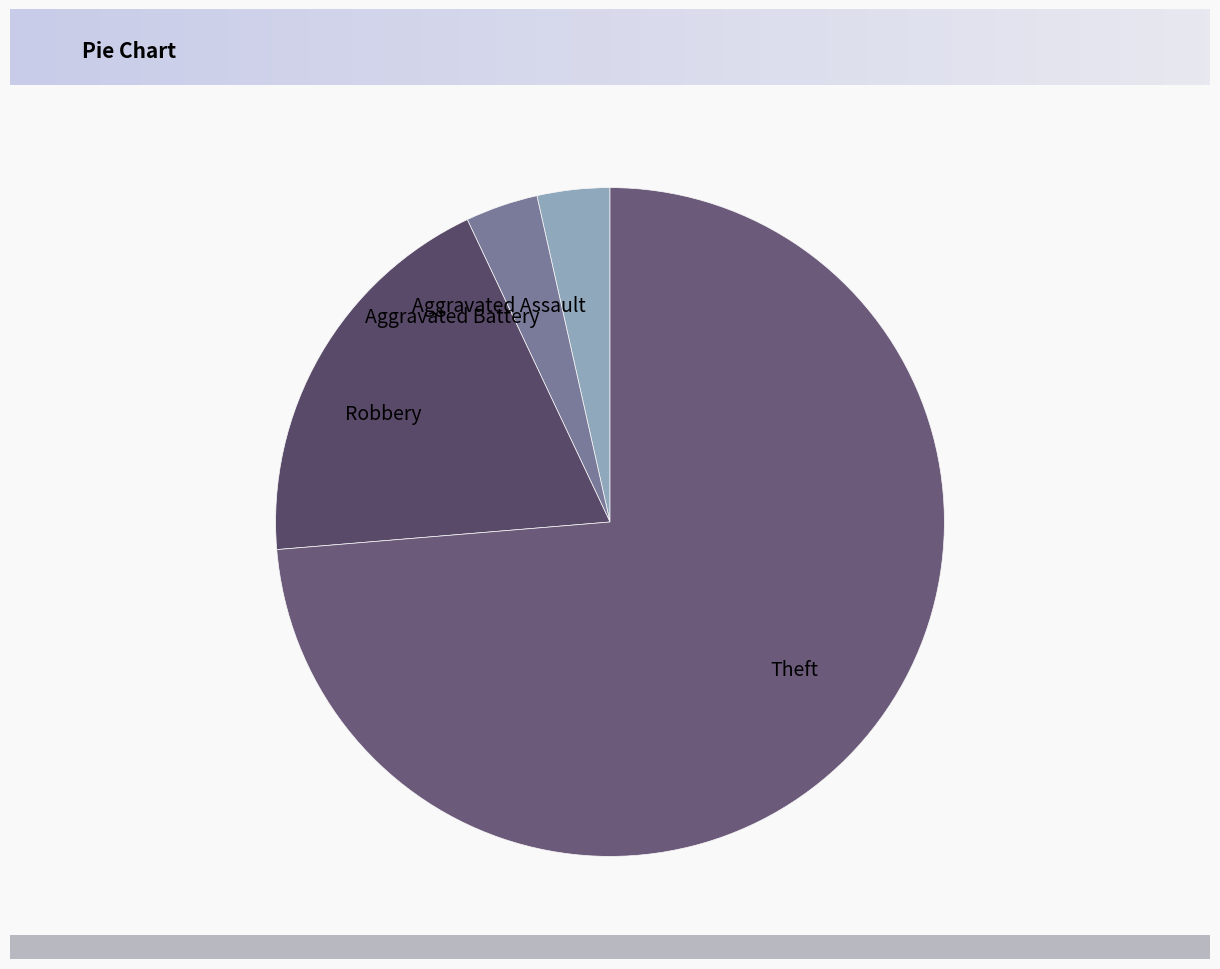

What is the ratio of the value at Robbery to the value at Theft?

0.3